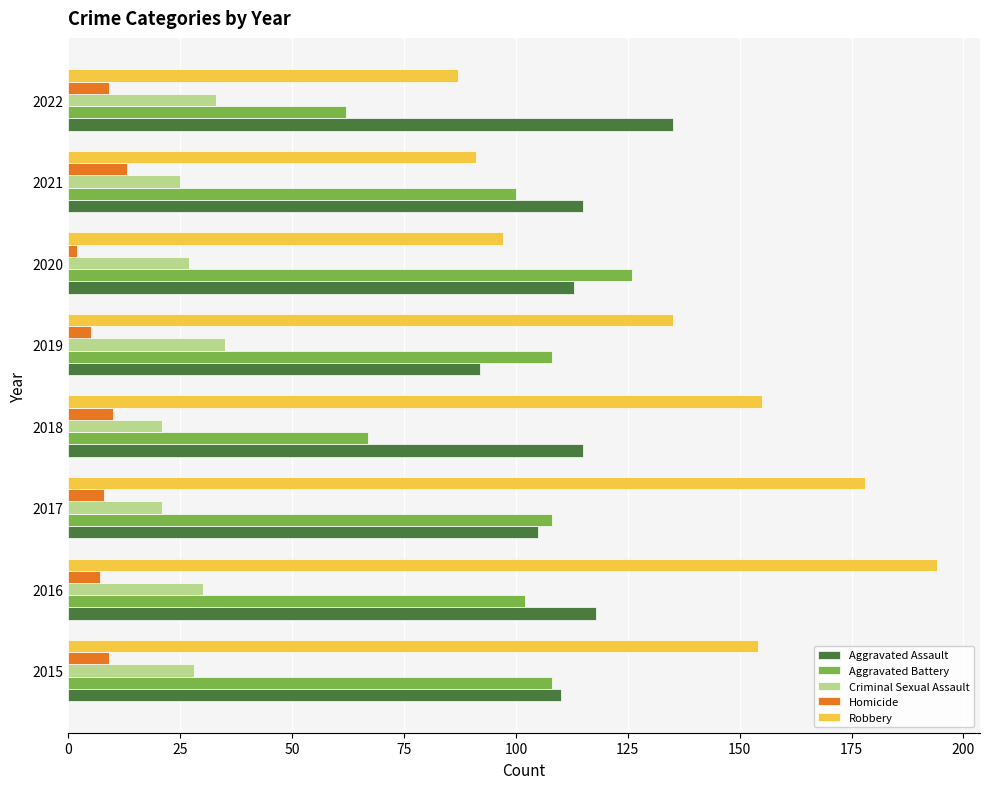

List the series in order of their peak value, highest first.

Robbery, Aggravated Assault, Aggravated Battery, Criminal Sexual Assault, Homicide